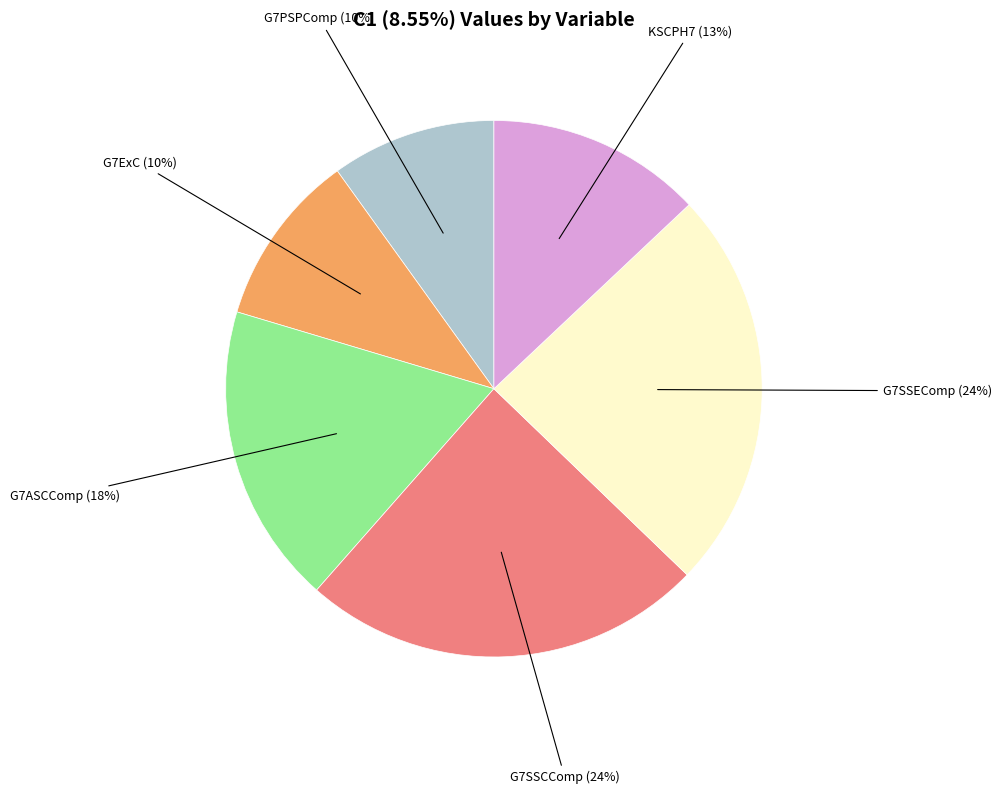

To the nearest percent, what is the average slice percentage?

17%